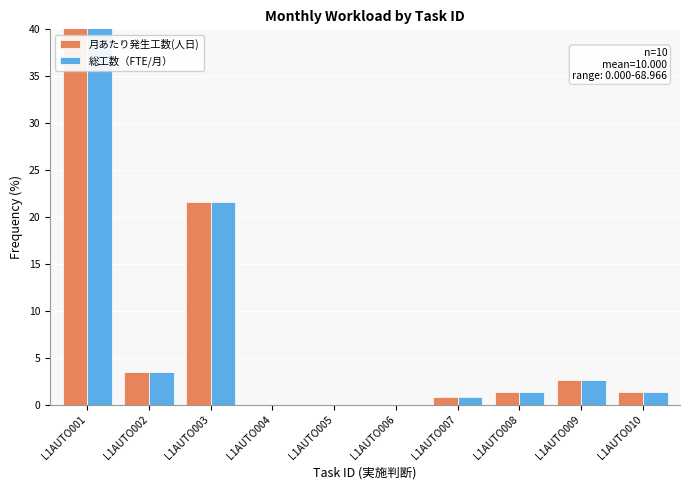

What is the difference between the 月あたり発生工数(人日) values at L1AUTO007 and L1AUTO009?

1.7